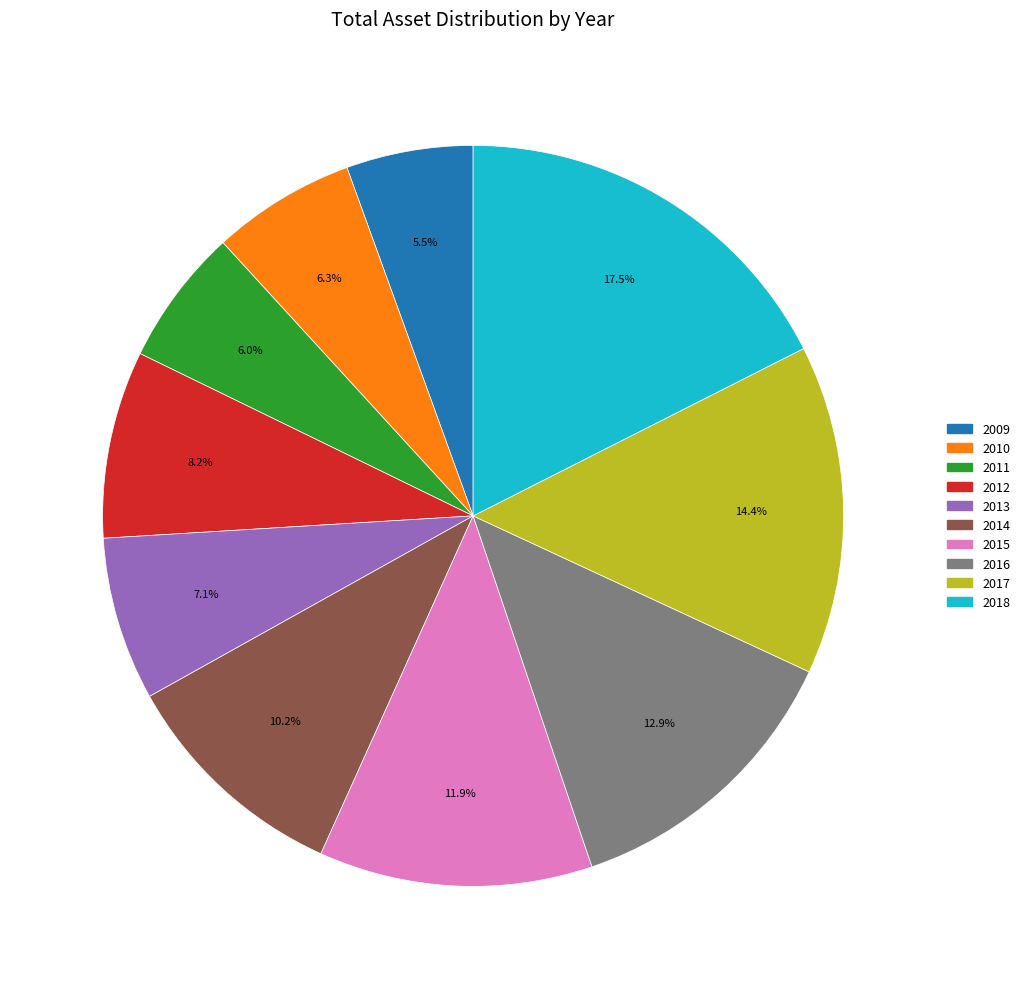

What is the largest slice in the pie chart?

2018